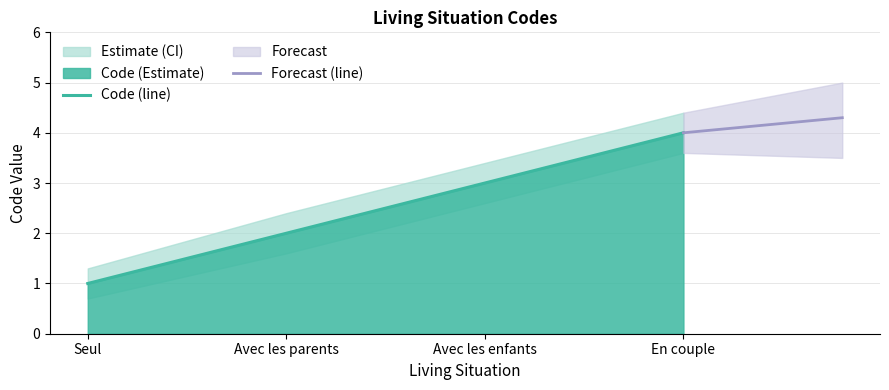

What is the difference between the highest and lowest values at Avec les parents?

0.8